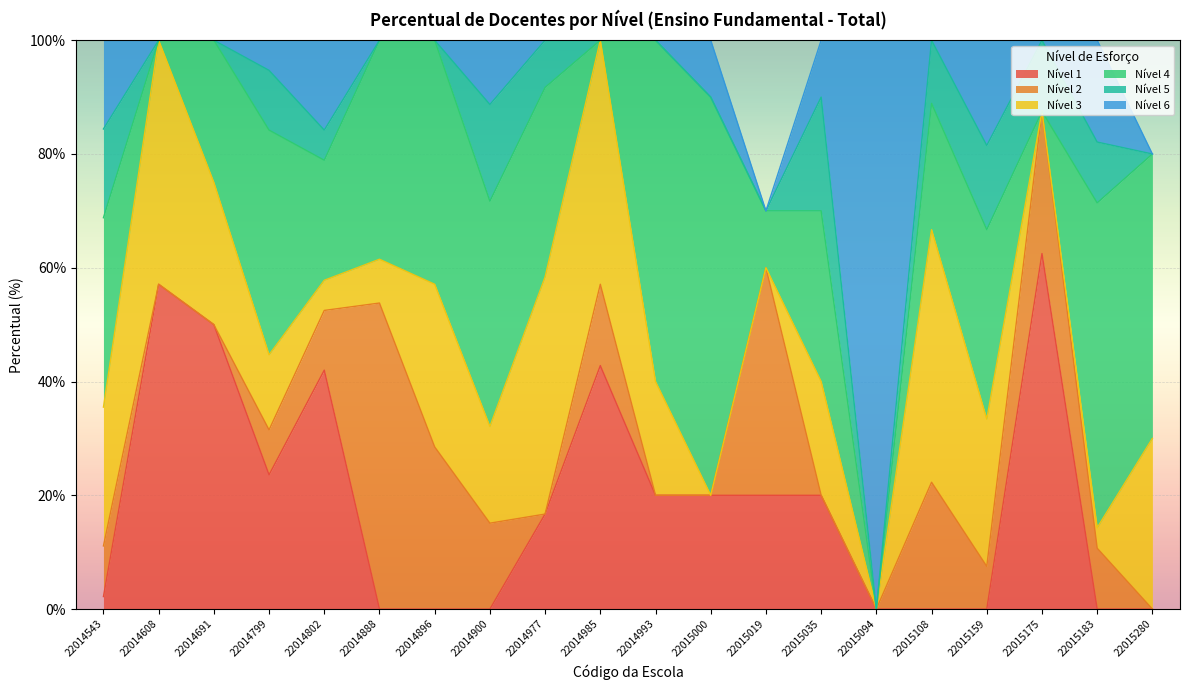

At how many categories does at least one series exceed 65?

2